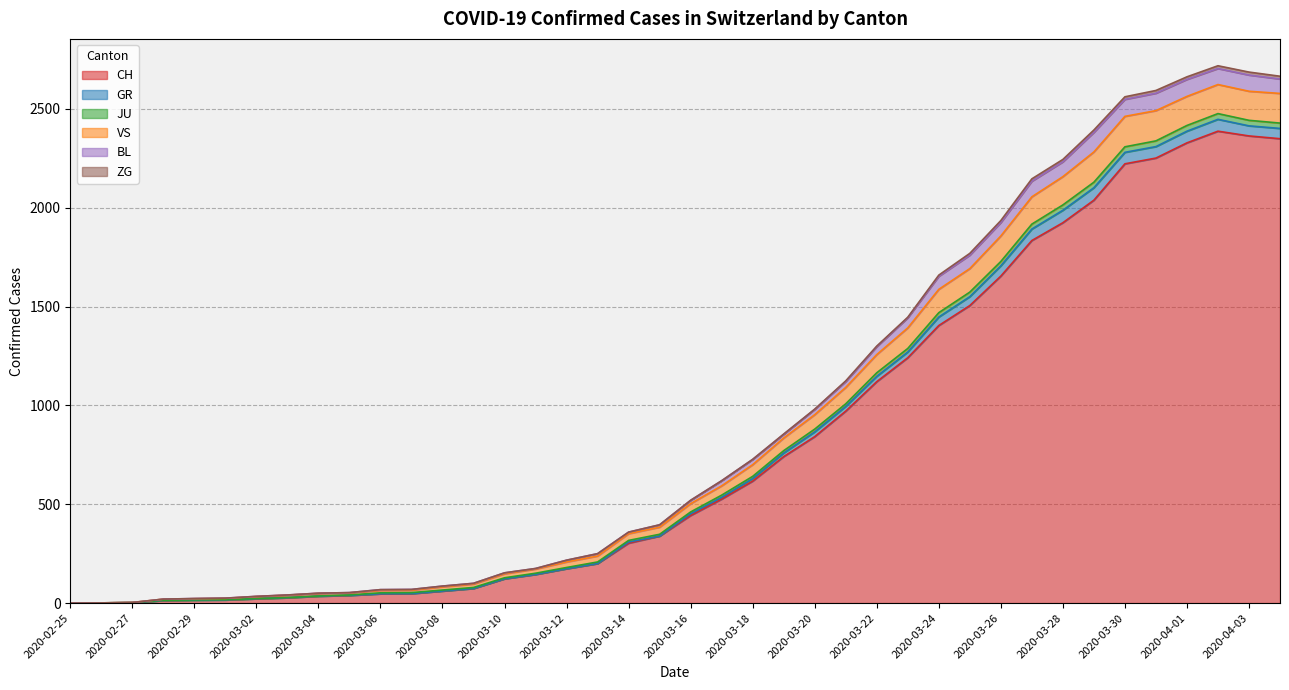

Does the chart have visible grid lines?

Yes